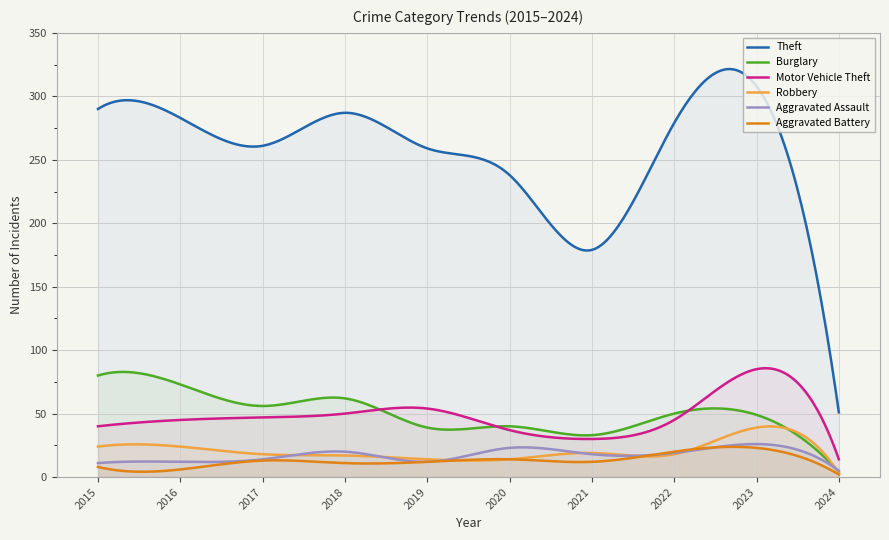

What is the difference between the maximum and minimum values in the Theft series?

270.5